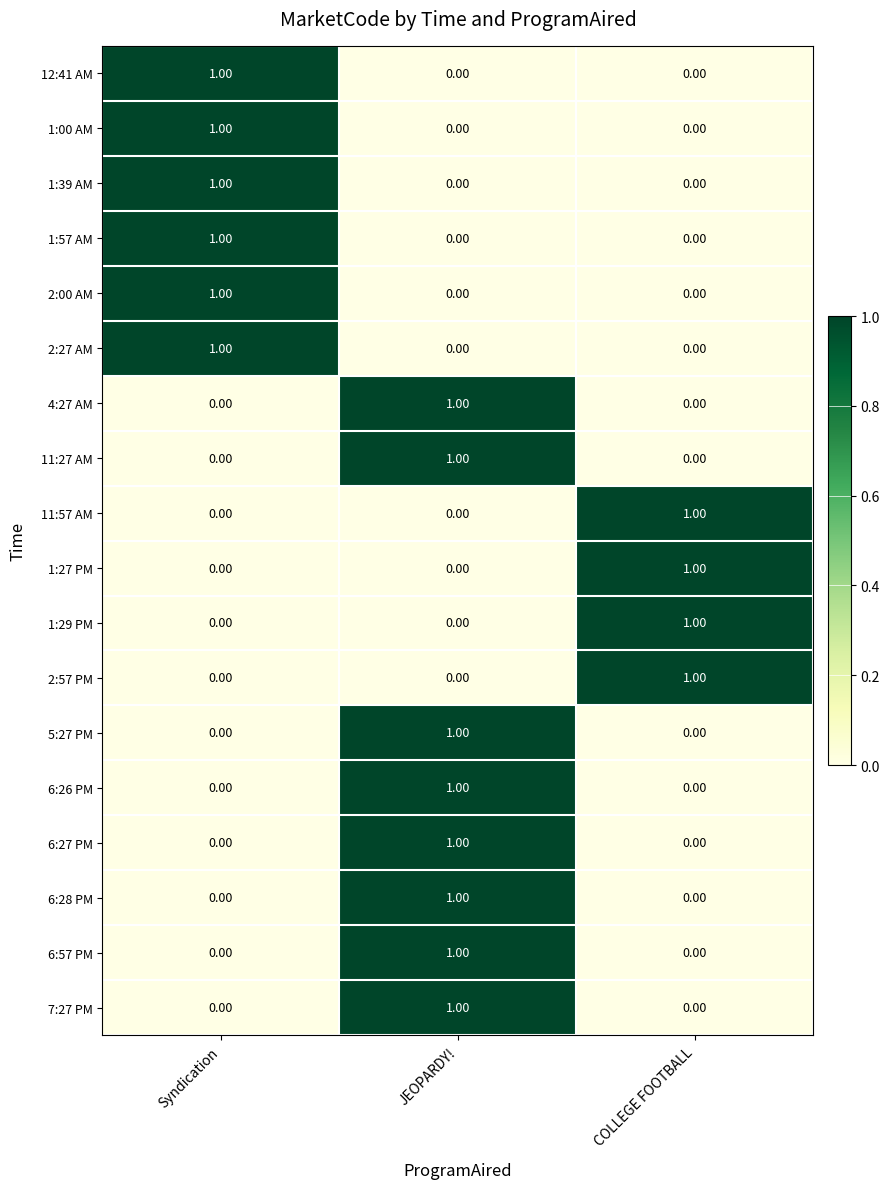

Which category has the highest value in the 6:27 PM series?

JEOPARDY!